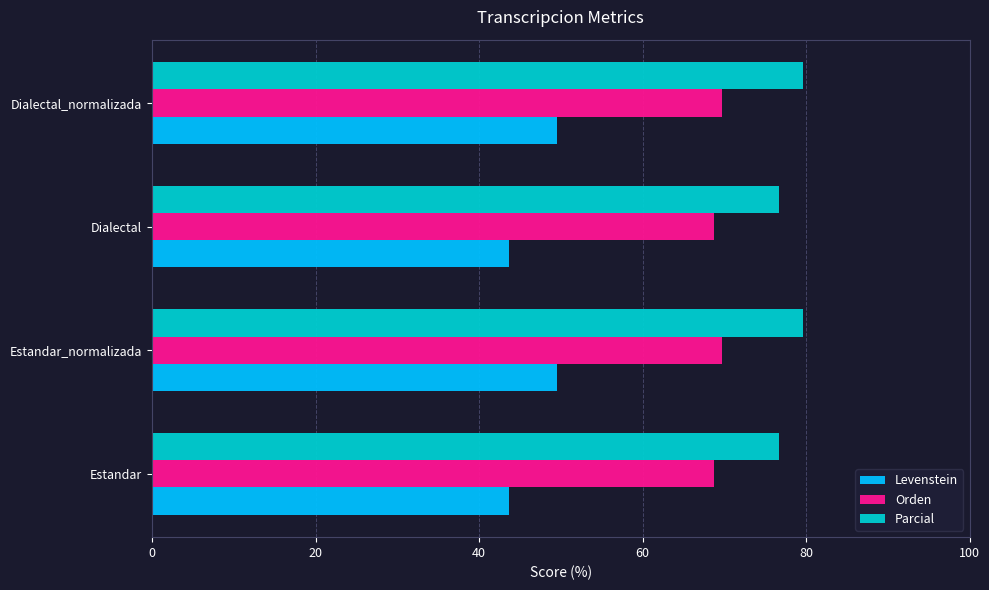

Is it true that Parcial equals 79.7 at Dialectal_normalizada?

True